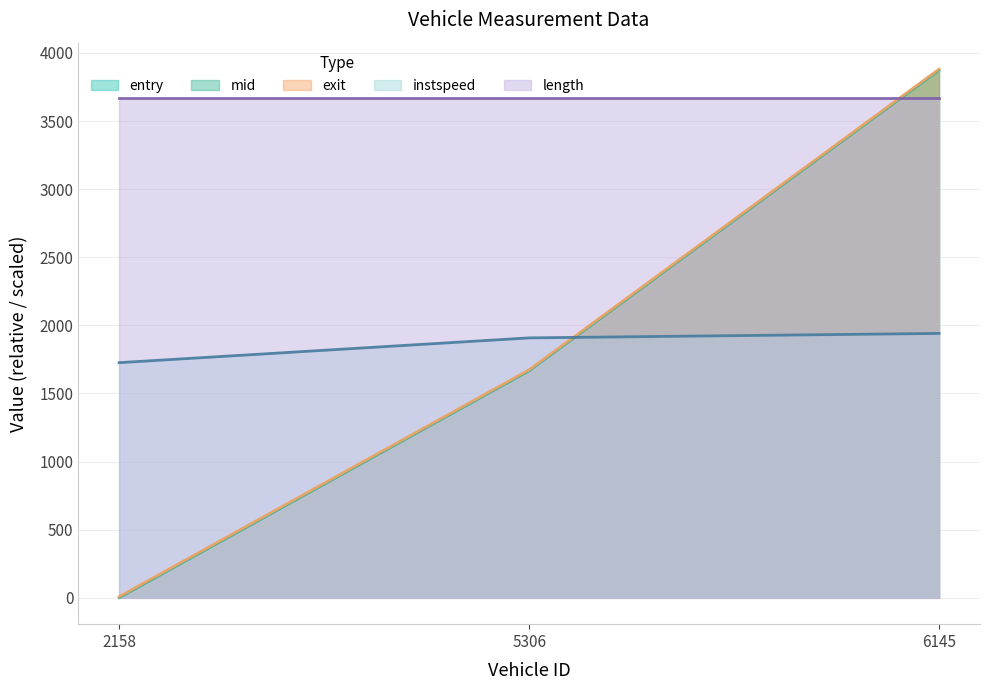

Which series changed the most between 2158 and 5306?

mid